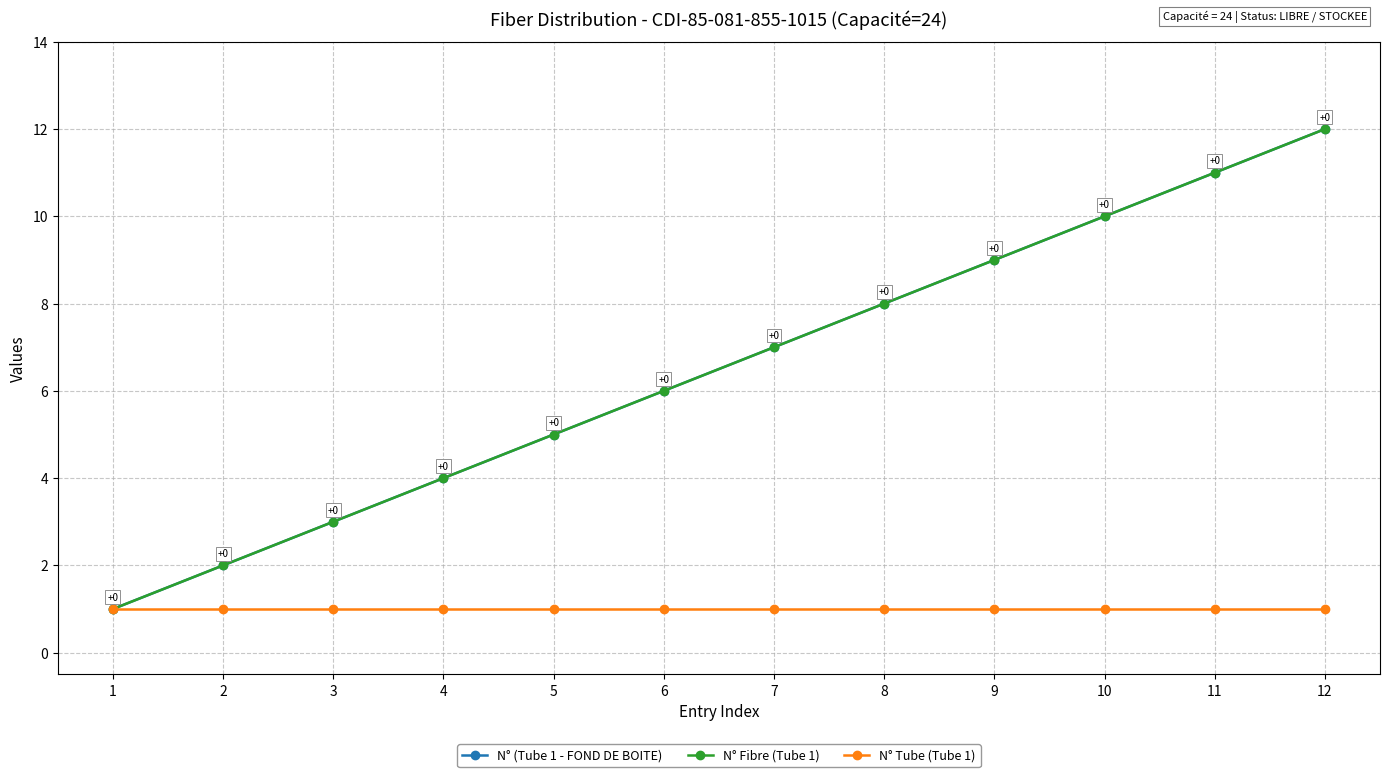

How many values in the N° Fibre (Tube 1) series are below 7?

6